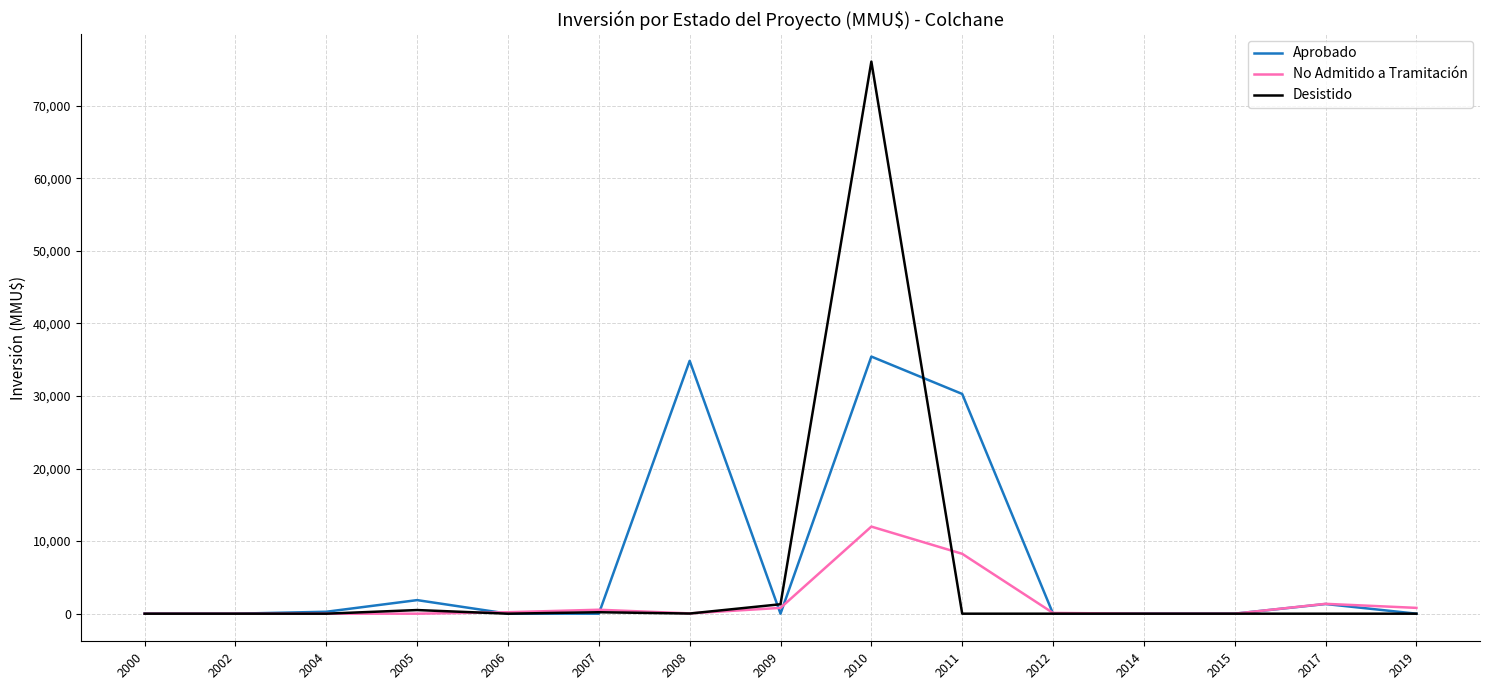

At which category is the sum across all series the highest?

2010